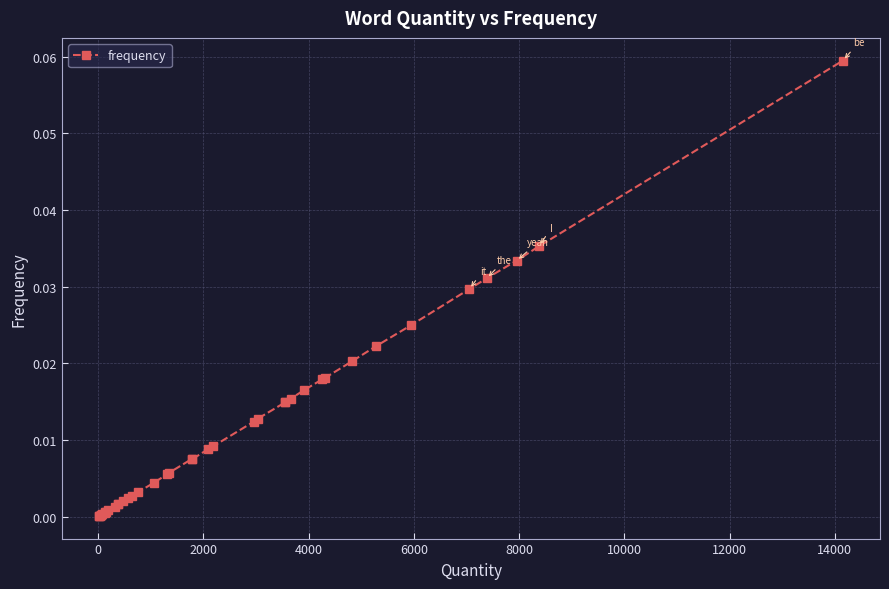

True or false: there are more than 1 points higher than both neighbors.

False